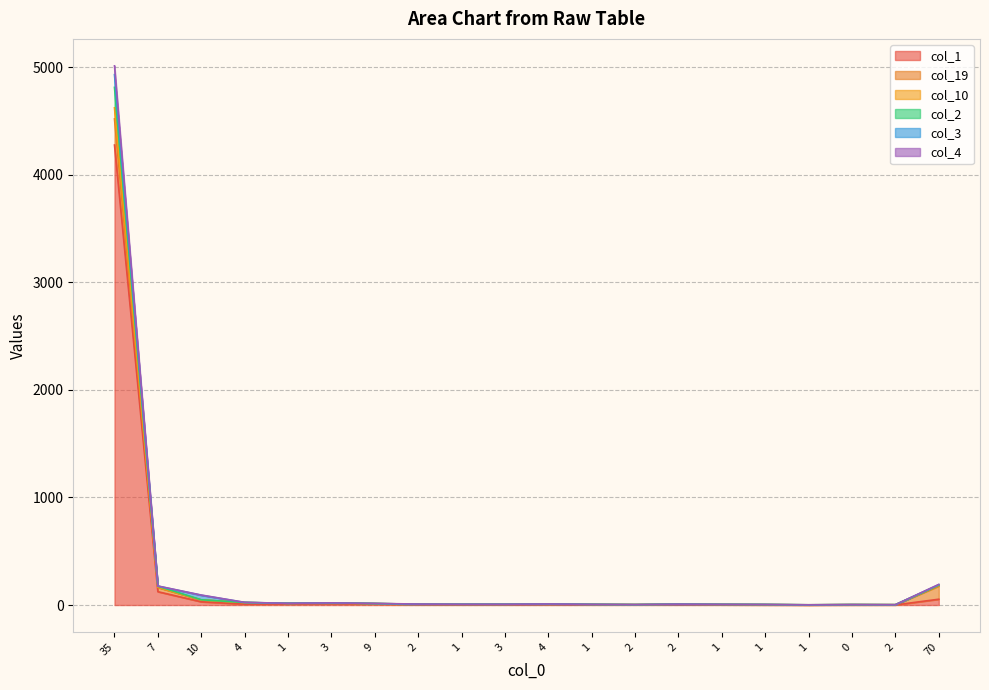

What are all the series names shown in the legend?

col_1, col_19, col_10, col_2, col_3, col_4